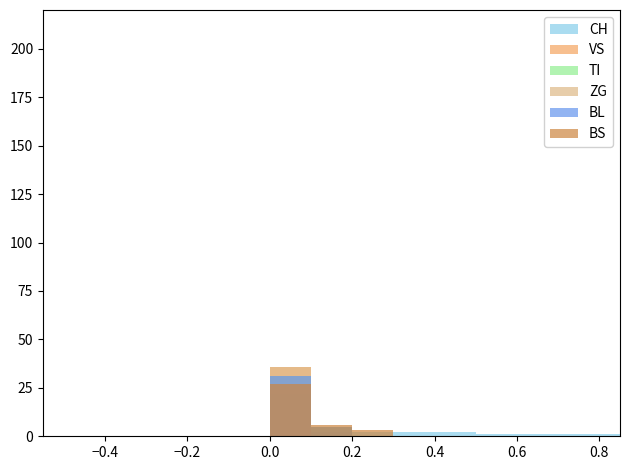

The value of VS at 11 is -20. True or false?

False